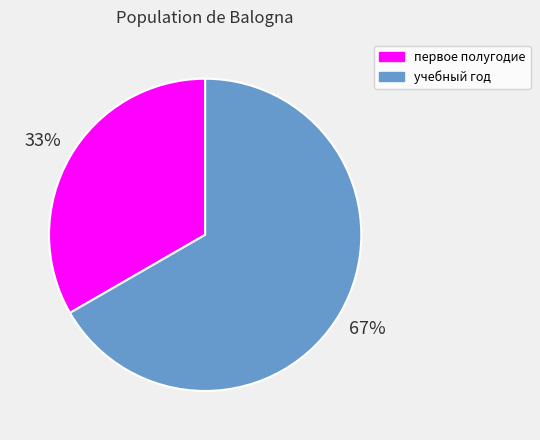

What is the largest slice in the pie chart?

учебный год